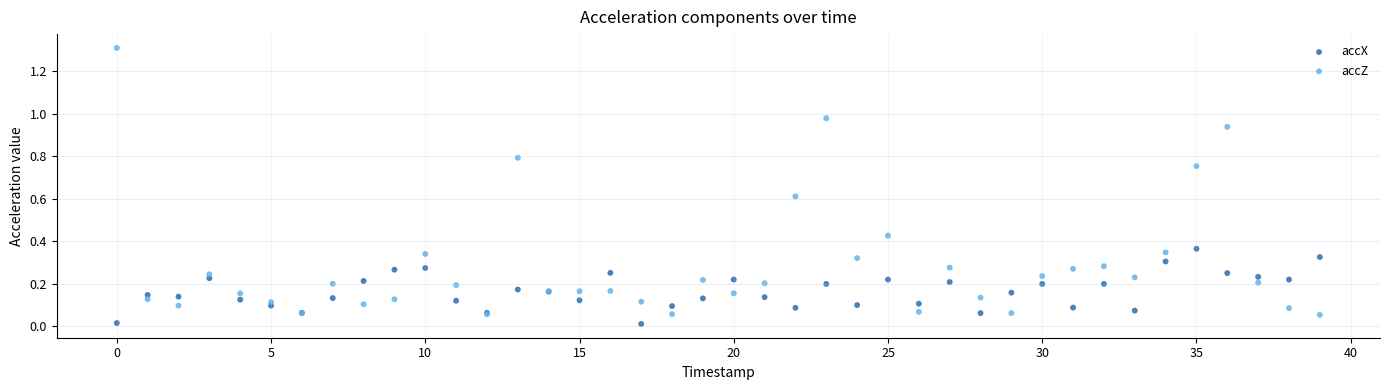

Which series has the widest spread of Y values?

accZ